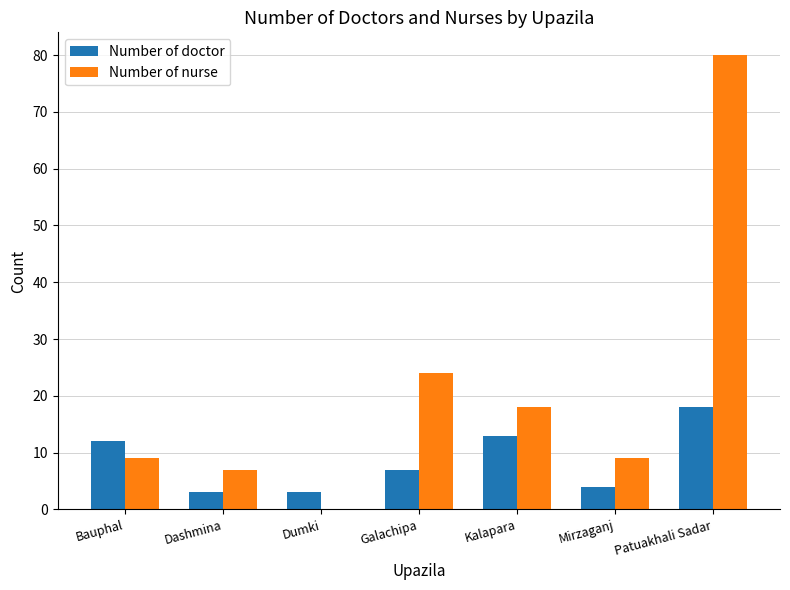

Which category has the highest value in the Number of nurse series?

Patuakhali Sadar